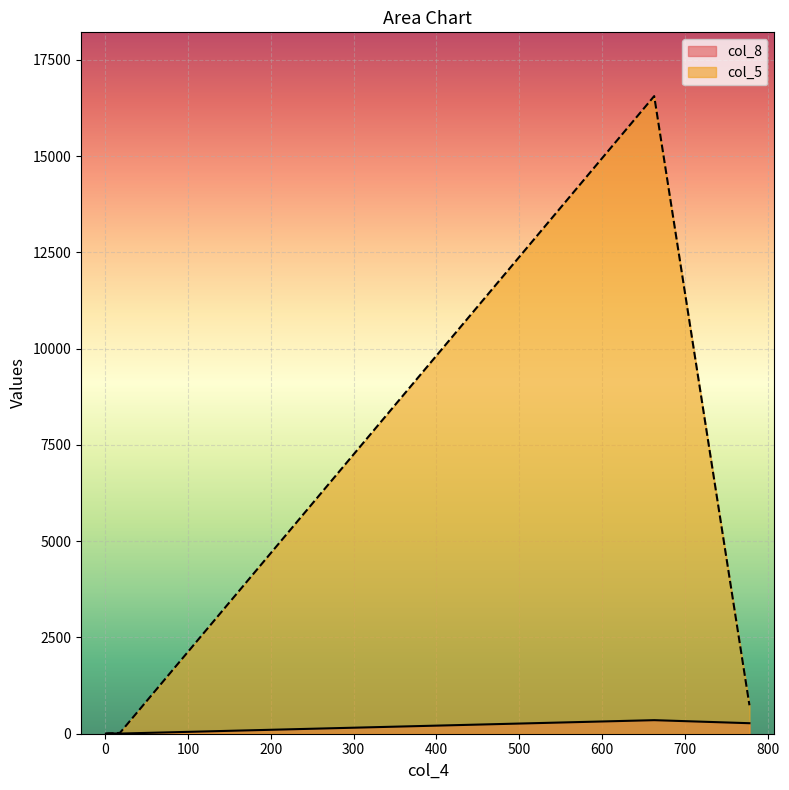

What position from the left is 18?

2